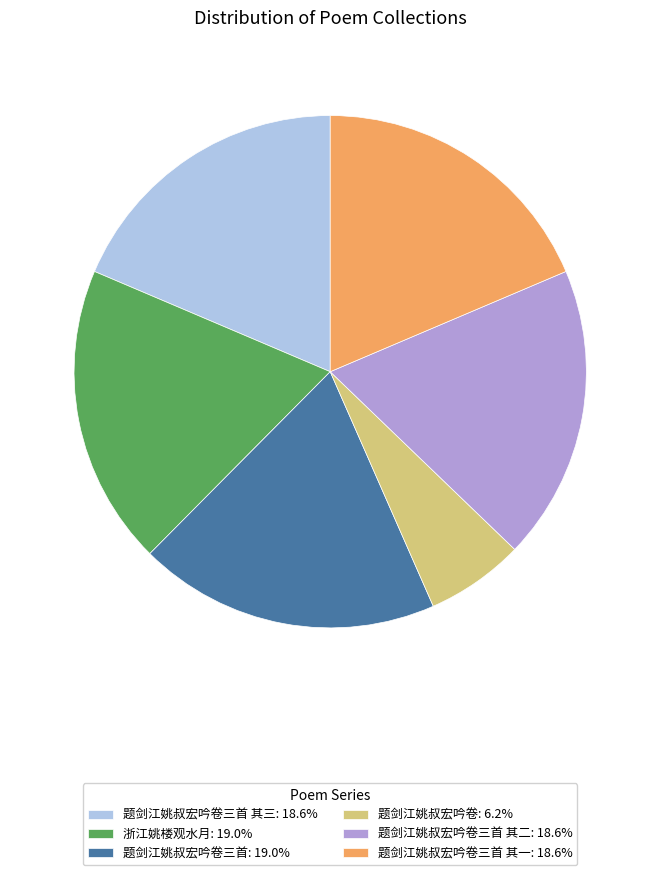

How many slices are in this pie chart?

6